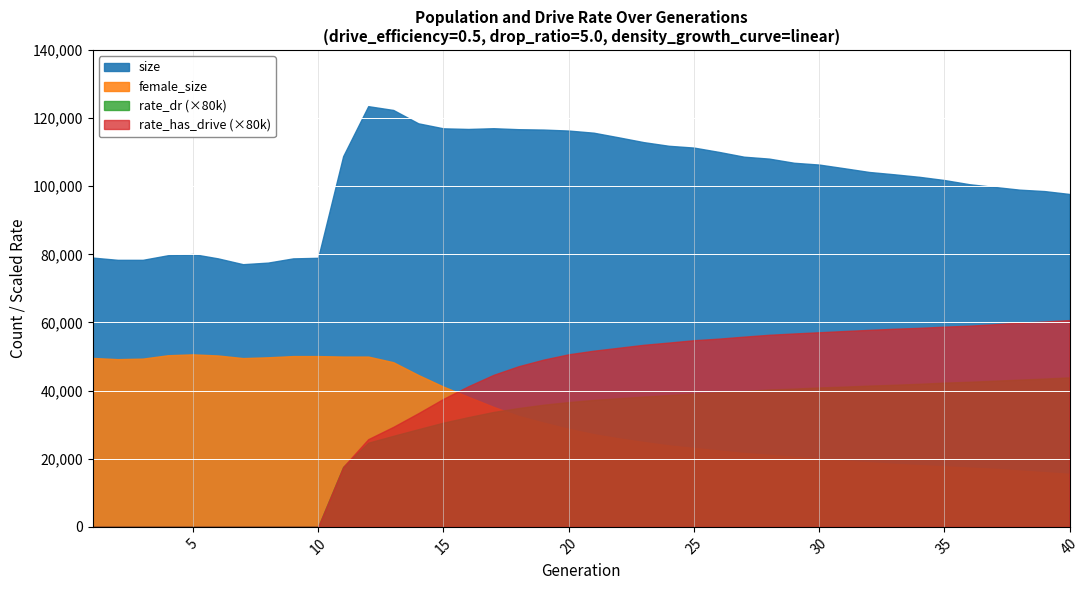

Which series changed the most between 29 and 38?

size